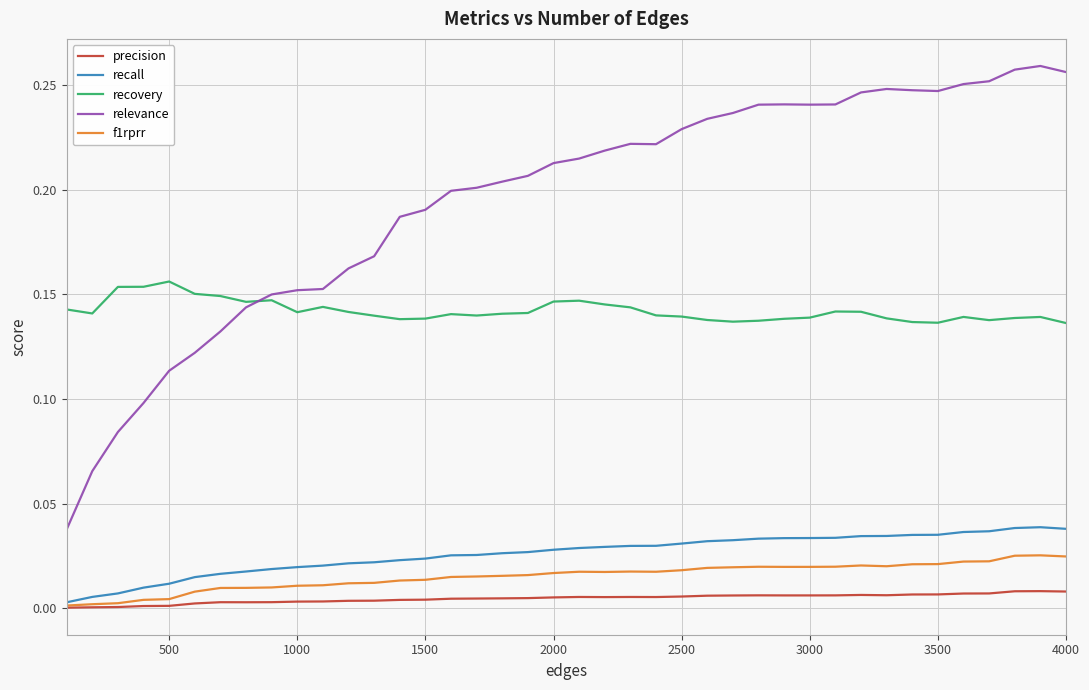

Does the chart have visible grid lines?

Yes